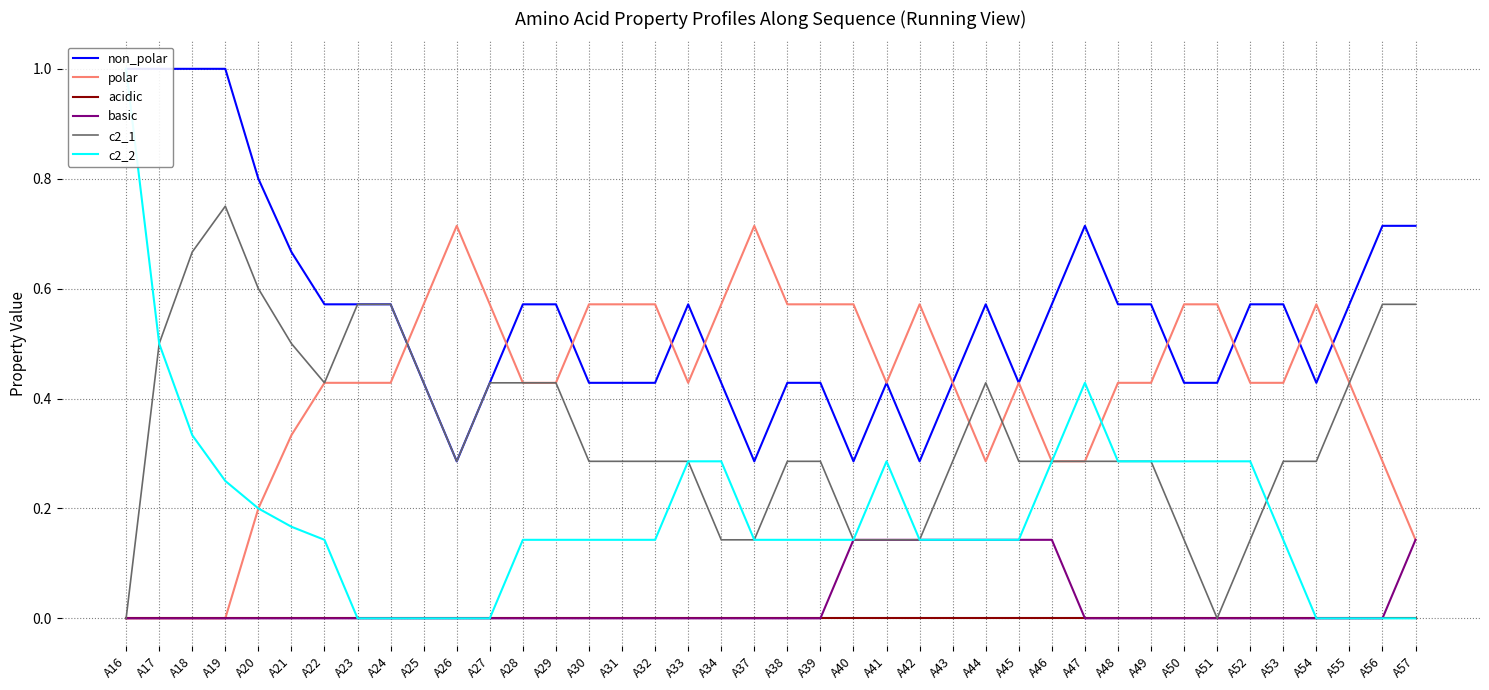

Reading left to right, what are all the values shown in this chart?

non_polar: 1.0	1.0	1.0	1.0	0.8	0.7	0.6	0.6	0.6	0.4	0.3	0.4	0.6	0.6	0.4	0.4	0.4	0.6	0.4	0.3	0.4	0.4	0.3	0.4	0.3	0.4	0.6	0.4	0.6	0.7	0.6	0.6	0.4	0.4	0.6	0.6	0.4	0.6	0.7	0.7
polar: 0.0	0.0	0.0	0.0	0.2	0.3	0.4	0.4	0.4	0.6	0.7	0.6	0.4	0.4	0.6	0.6	0.6	0.4	0.6	0.7	0.6	0.6	0.6	0.4	0.6	0.4	0.3	0.4	0.3	0.3	0.4	0.4	0.6	0.6	0.4	0.4	0.6	0.4	0.3	0.1
acidic: 0.0	0.0	0.0	0.0	0.0	0.0	0.0	0.0	0.0	0.0	0.0	0.0	0.0	0.0	0.0	0.0	0.0	0.0	0.0	0.0	0.0	0.0	0.0	0.0	0.0	0.0	0.0	0.0	0.0	0.0	0.0	0.0	0.0	0.0	0.0	0.0	0.0	0.0	0.0	0.0
basic: 0.0	0.0	0.0	0.0	0.0	0.0	0.0	0.0	0.0	0.0	0.0	0.0	0.0	0.0	0.0	0.0	0.0	0.0	0.0	0.0	0.0	0.0	0.1	0.1	0.1	0.1	0.1	0.1	0.1	0.0	0.0	0.0	0.0	0.0	0.0	0.0	0.0	0.0	0.0	0.1
c2_1: 0.0	0.5	0.7	0.8	0.6	0.5	0.4	0.6	0.6	0.4	0.3	0.4	0.4	0.4	0.3	0.3	0.3	0.3	0.1	0.1	0.3	0.3	0.1	0.1	0.1	0.3	0.4	0.3	0.3	0.3	0.3	0.3	0.1	0.0	0.1	0.3	0.3	0.4	0.6	0.6
c2_2: 1.0	0.5	0.3	0.2	0.2	0.2	0.1	0.0	0.0	0.0	0.0	0.0	0.1	0.1	0.1	0.1	0.1	0.3	0.3	0.1	0.1	0.1	0.1	0.3	0.1	0.1	0.1	0.1	0.3	0.4	0.3	0.3	0.3	0.3	0.3	0.1	0.0	0.0	0.0	0.0